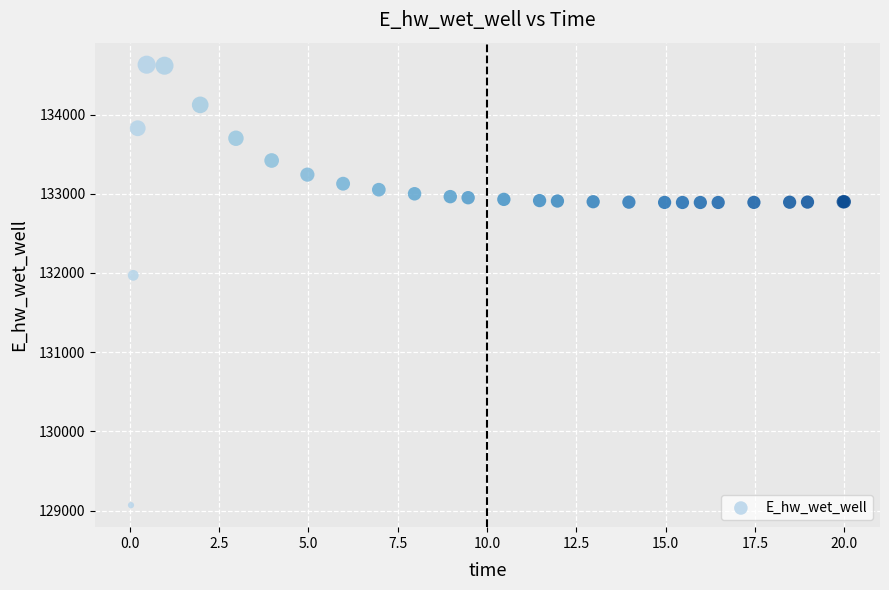

What Y value in the scatter plot is closest to 131849?

131970.3